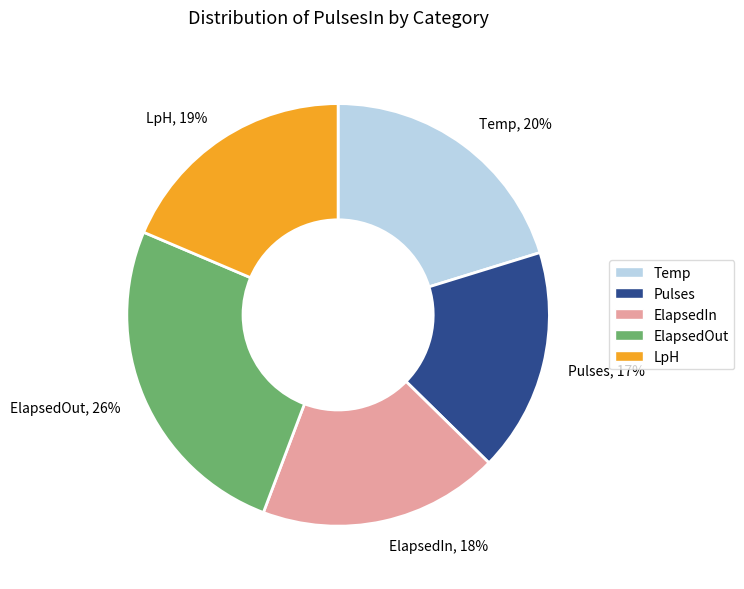

True or false: ElapsedIn, 18% accounts for 25% of the total.

False